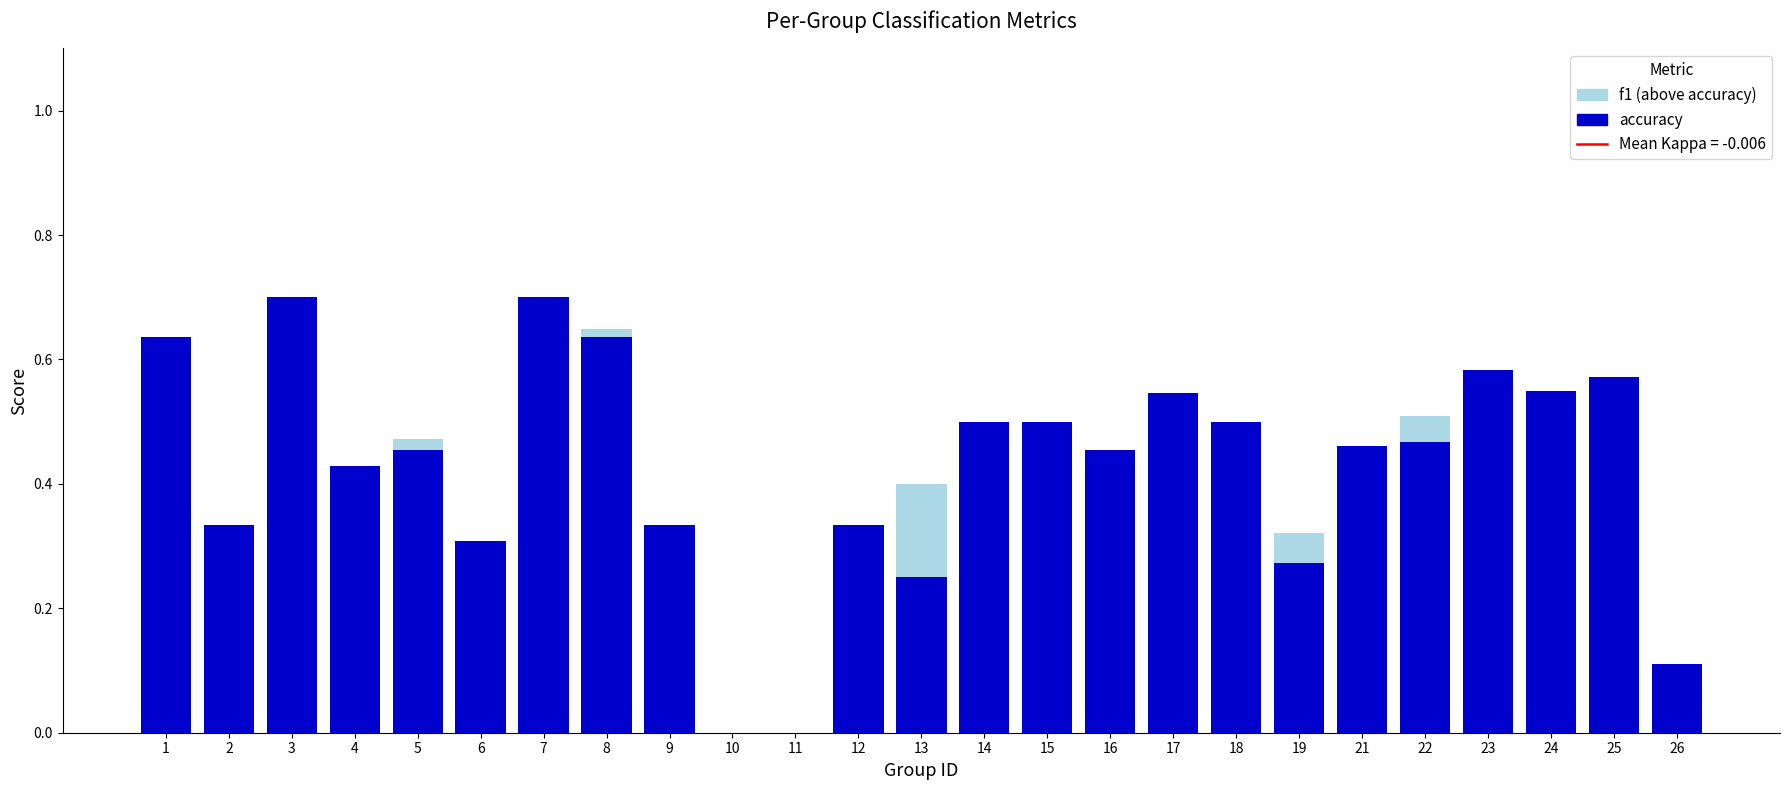

What is the total value across all series at 3?

0.7